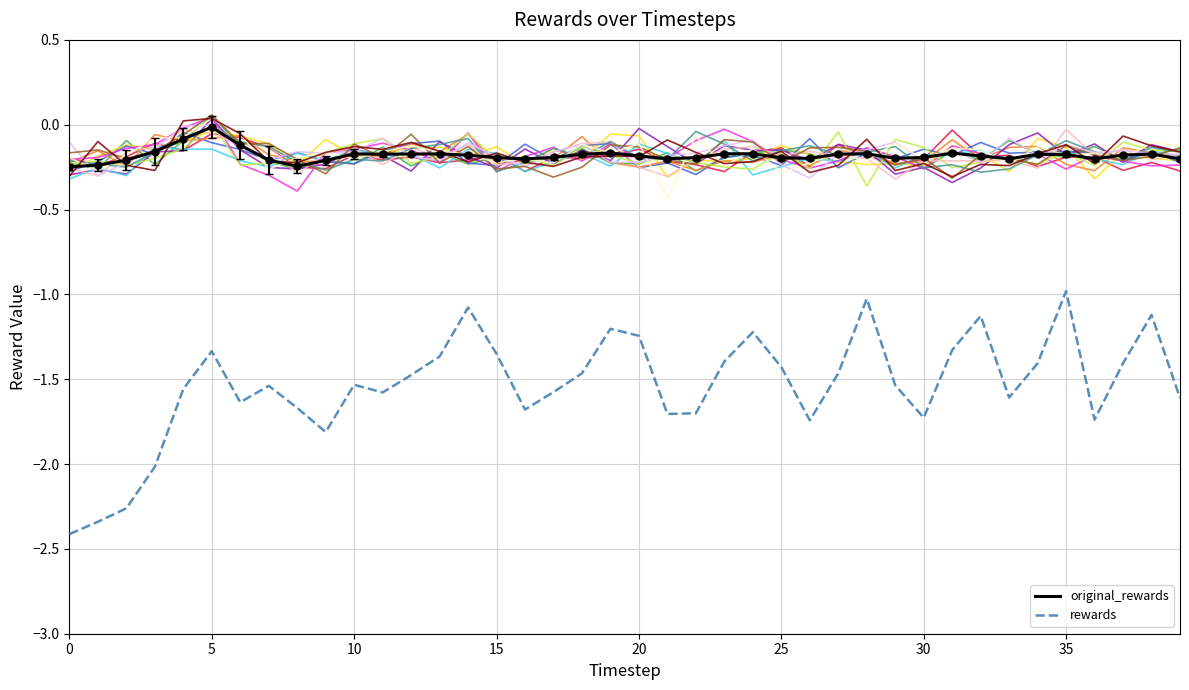

Reading left to right, transcribe all the data shown in this chart.

original_rewards: -0.2	-0.2	-0.2	-0.2	-0.1	-0.0	-0.1	-0.2	-0.2	-0.2	-0.2	-0.2	-0.2	-0.2	-0.2	-0.2	-0.2	-0.2	-0.2	-0.2	-0.2	-0.2	-0.2	-0.2	-0.2	-0.2	-0.2	-0.2	-0.2	-0.2	-0.2	-0.2	-0.2	-0.2	-0.2	-0.2	-0.2	-0.2	-0.2	-0.2
rewards: -2.4	-2.3	-2.3	-2.0	-1.6	-1.3	-1.6	-1.5	-1.7	-1.8	-1.5	-1.6	-1.5	-1.4	-1.1	-1.4	-1.7	-1.6	-1.5	-1.2	-1.2	-1.7	-1.7	-1.4	-1.2	-1.4	-1.7	-1.5	-1.0	-1.5	-1.7	-1.3	-1.1	-1.6	-1.4	-1.0	-1.7	-1.4	-1.1	-1.6